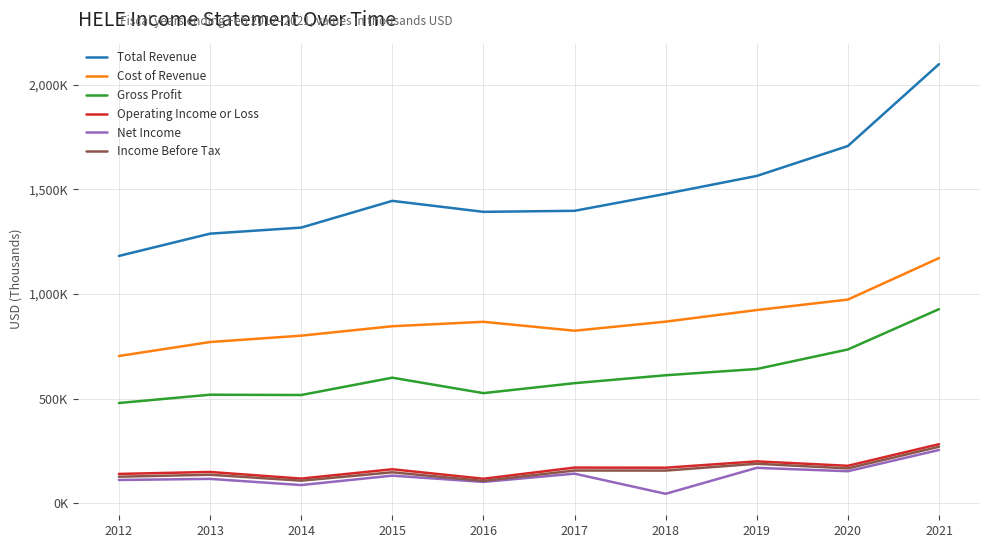

Between 2014 and 2015, which is larger?

2015